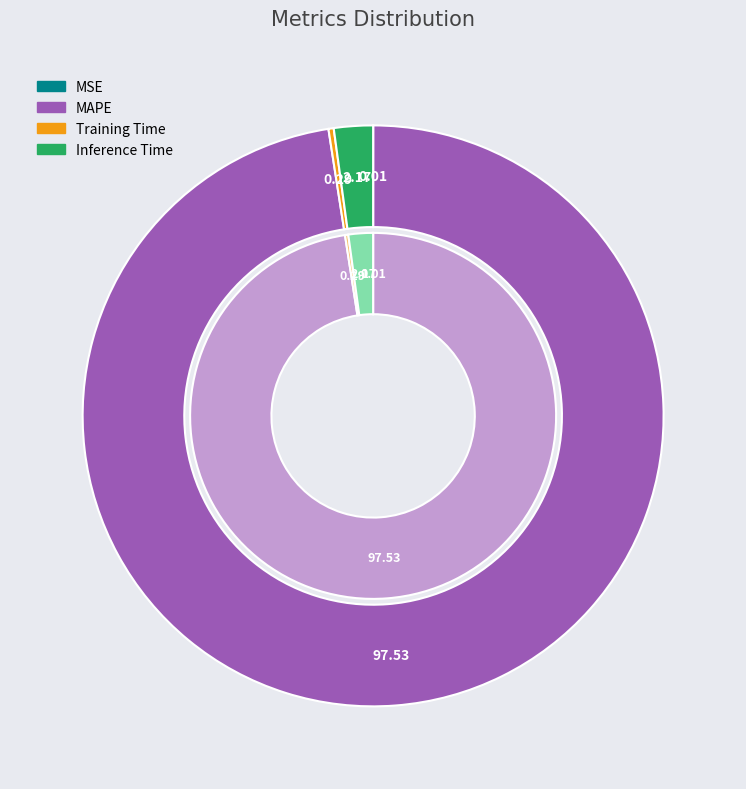

Which slice represents more than half of the pie?

MAPE